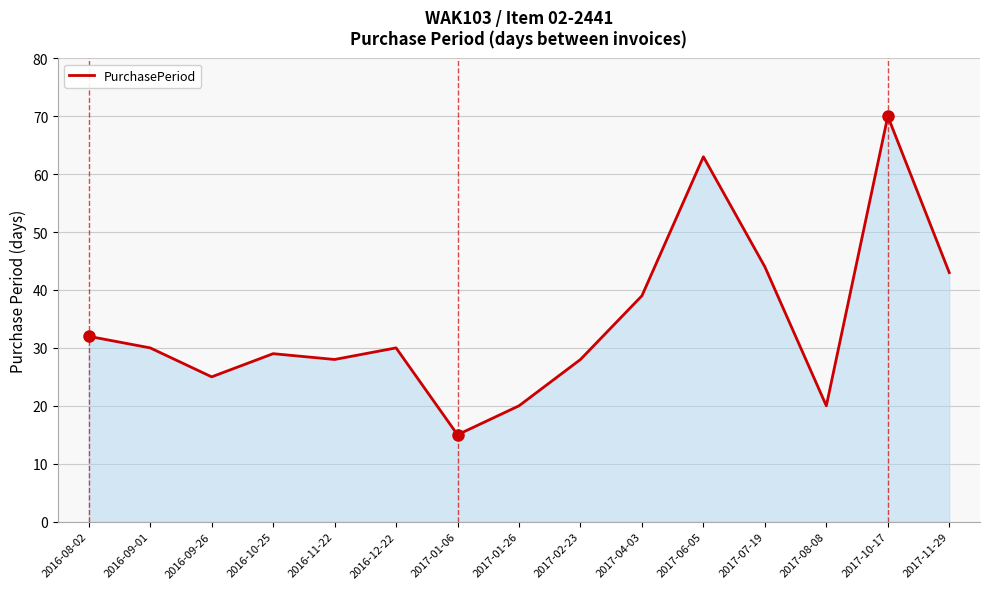

What is the difference between the maximum and minimum values?

55